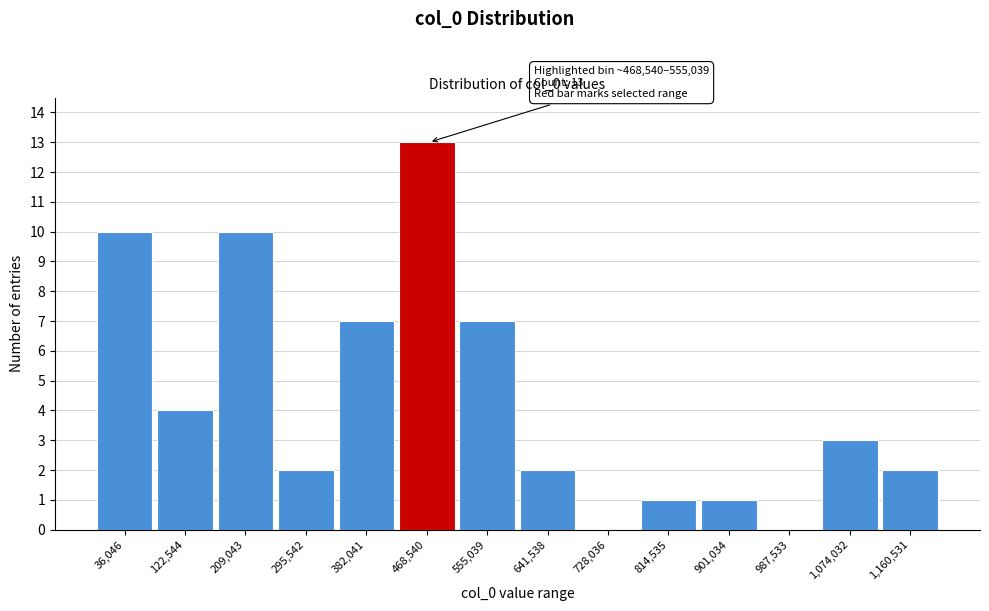

Reading right to left, extract all data points from this chart.

1,160,531=2	1,074,032=3	987,533=0	901,034=1	814,535=1	728,036=0	641,538=2	555,039=7	468,540=13	382,041=7	295,542=2	209,043=10	122,544=4	36,046=10